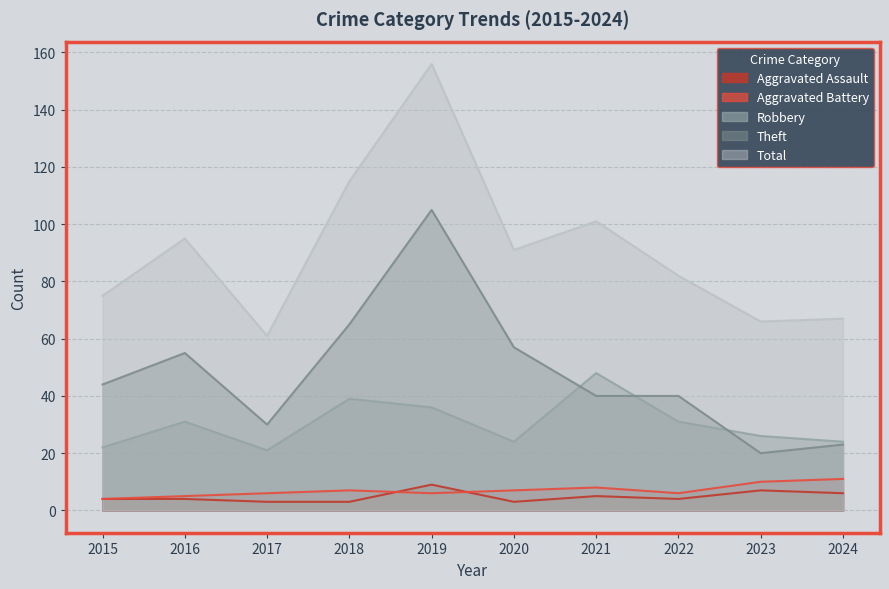

How many lines are shown in the chart?

5